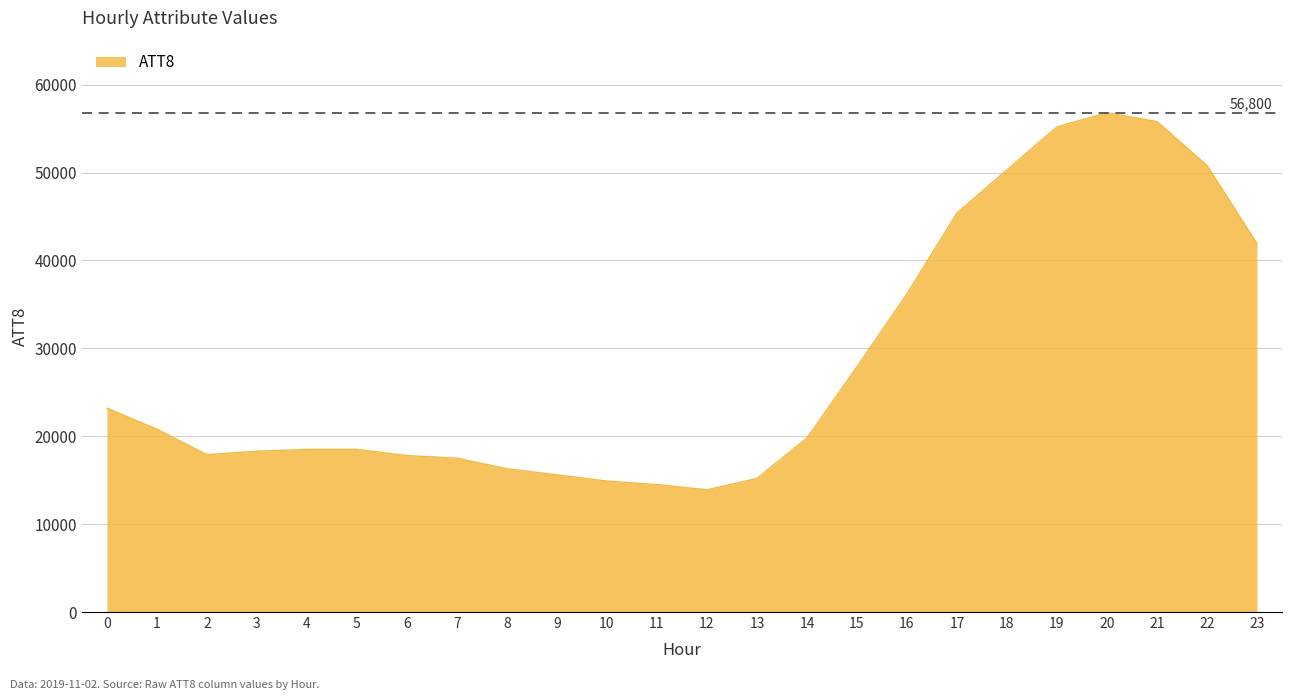

What is the greatest value displayed?

56800